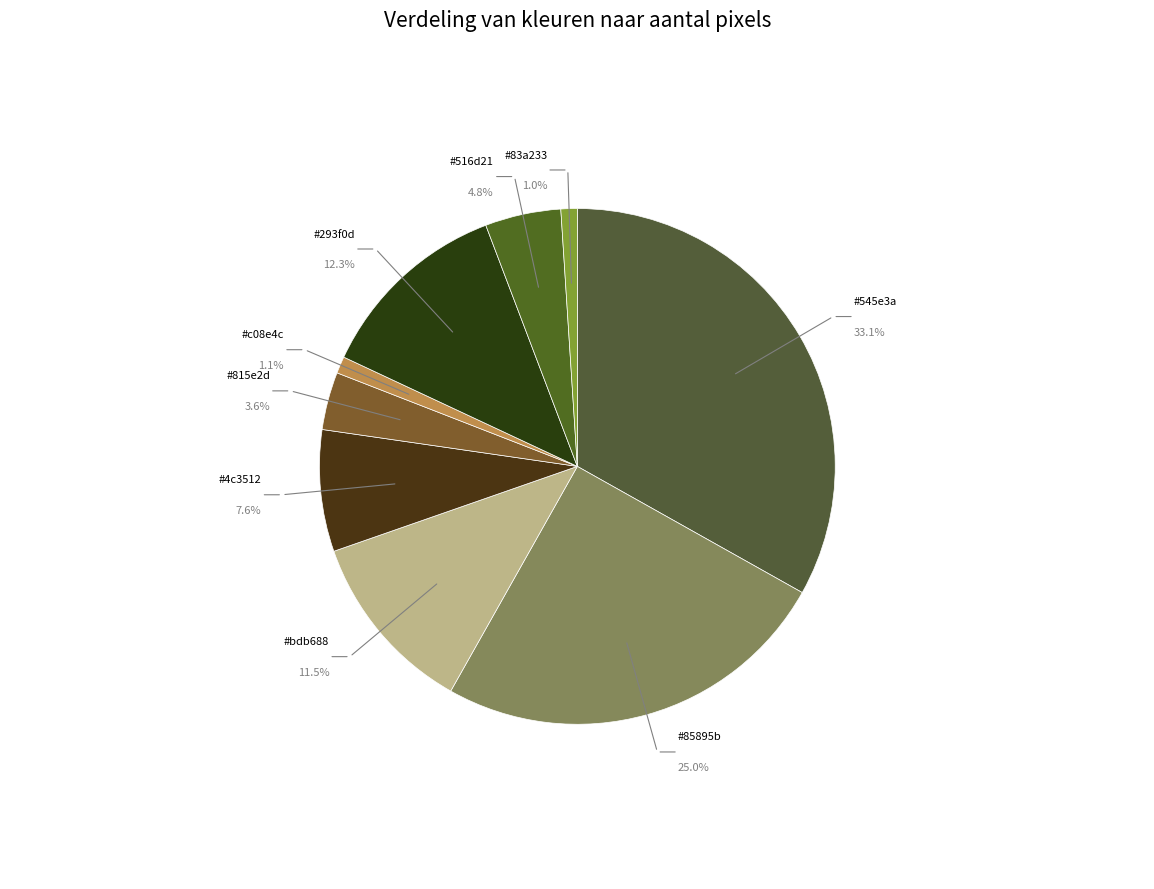

How many segments does this pie chart have?

9